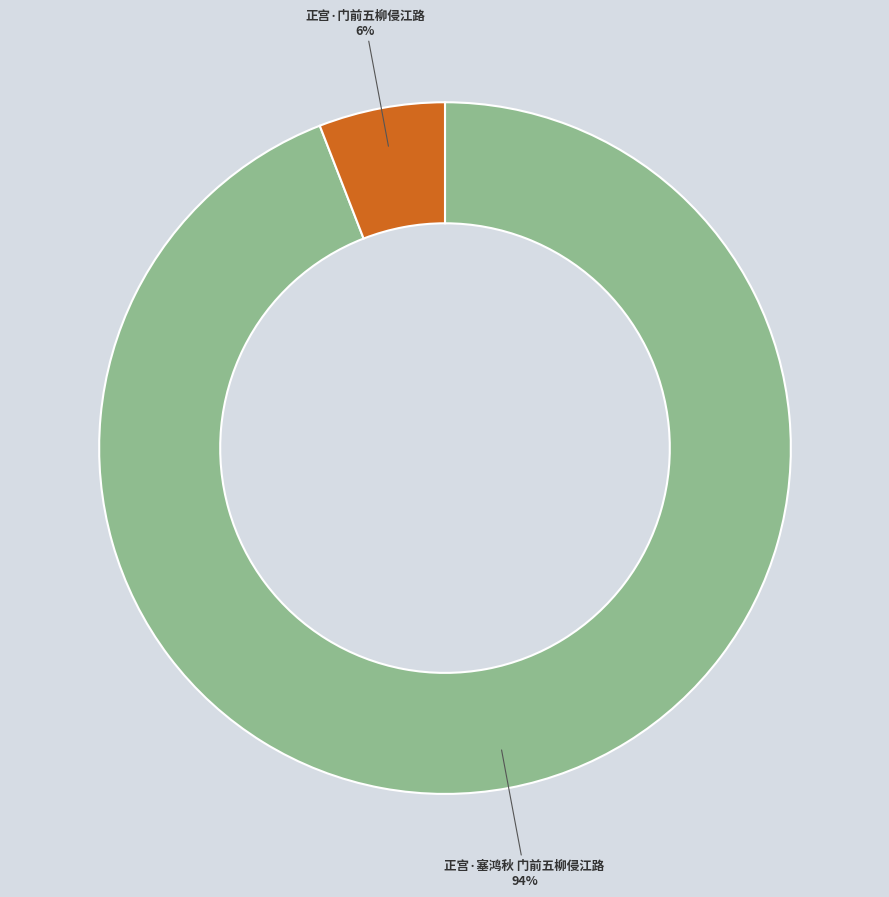

How many slices are in this pie chart?

2